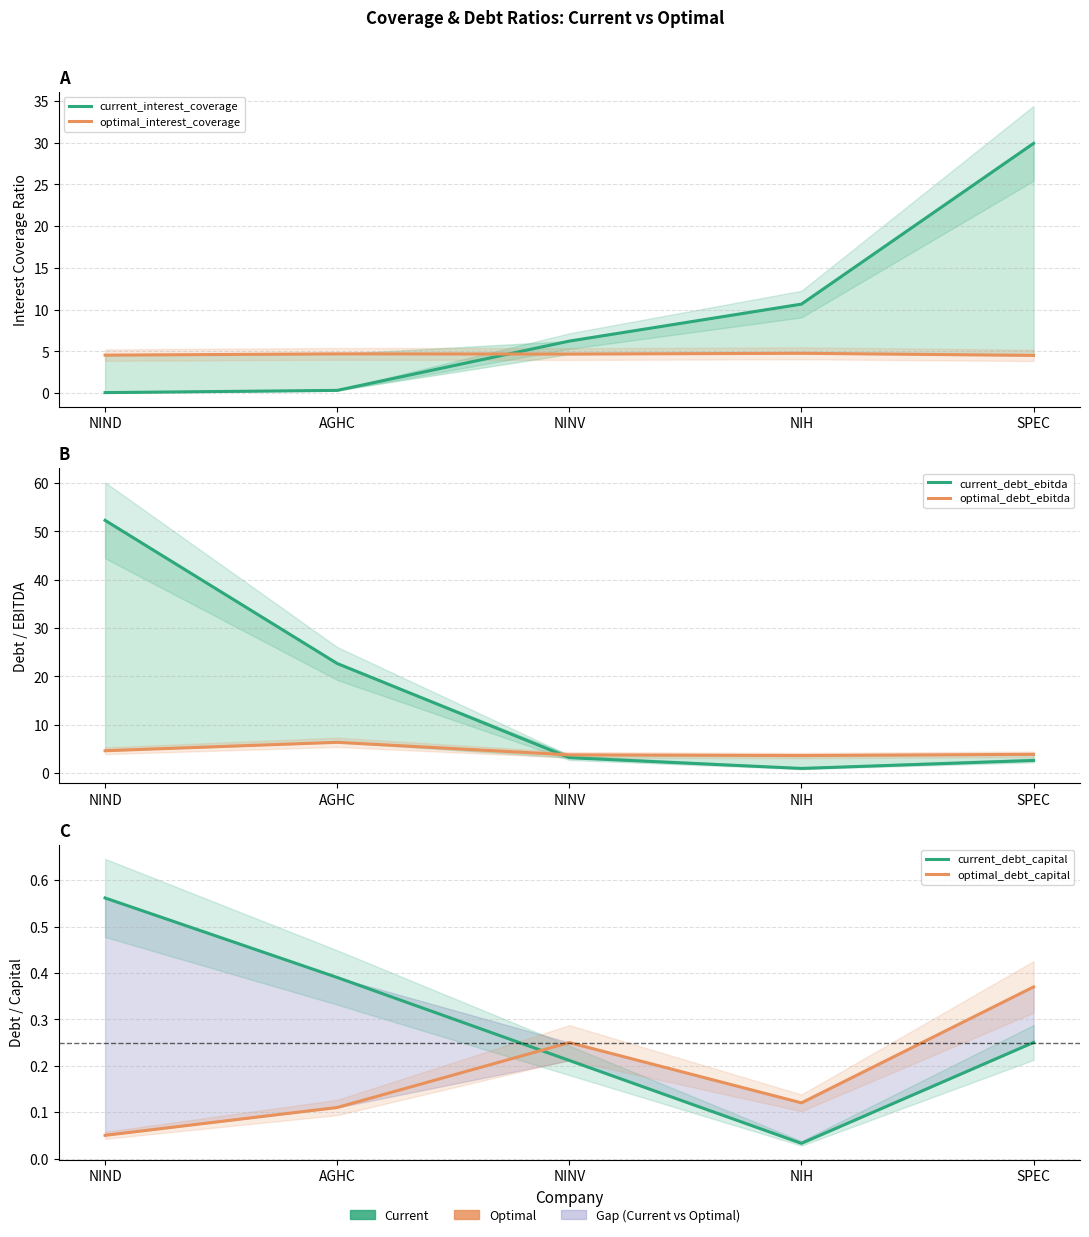

What is the label of the 1st point from the right?

SPEC